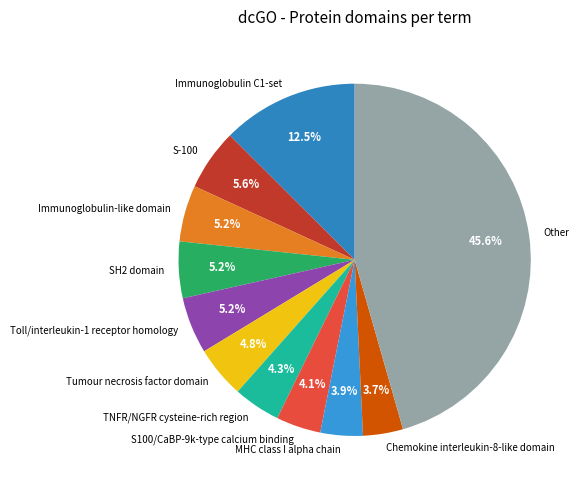

To the nearest percent, what percentage of the pie is S100/CaBP-9k-type calcium binding?

4%